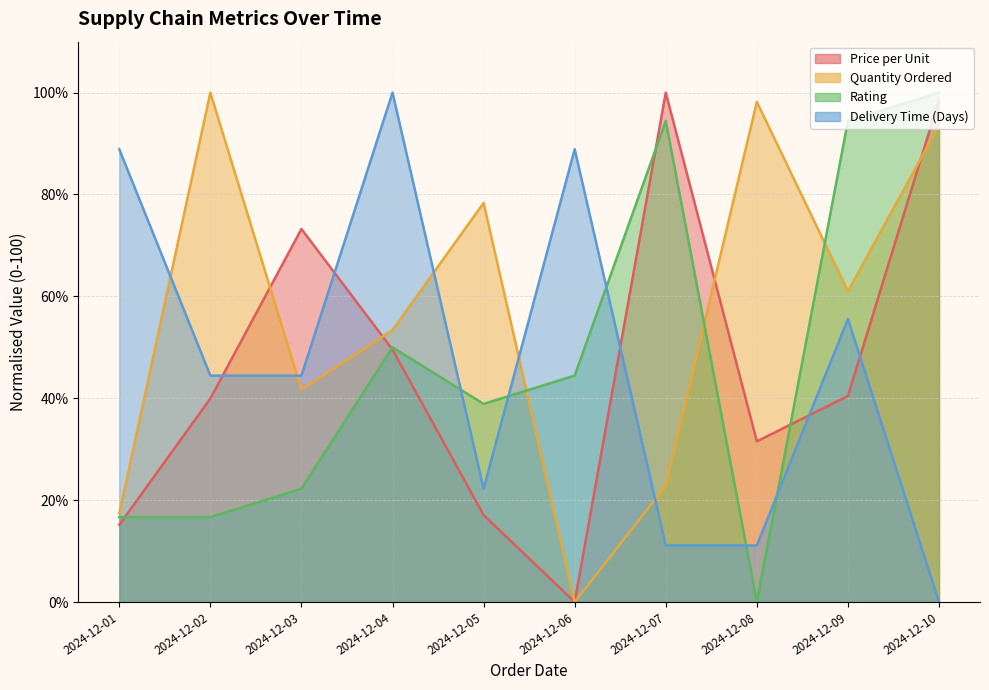

What is the highest value of the Rating series?

100.0